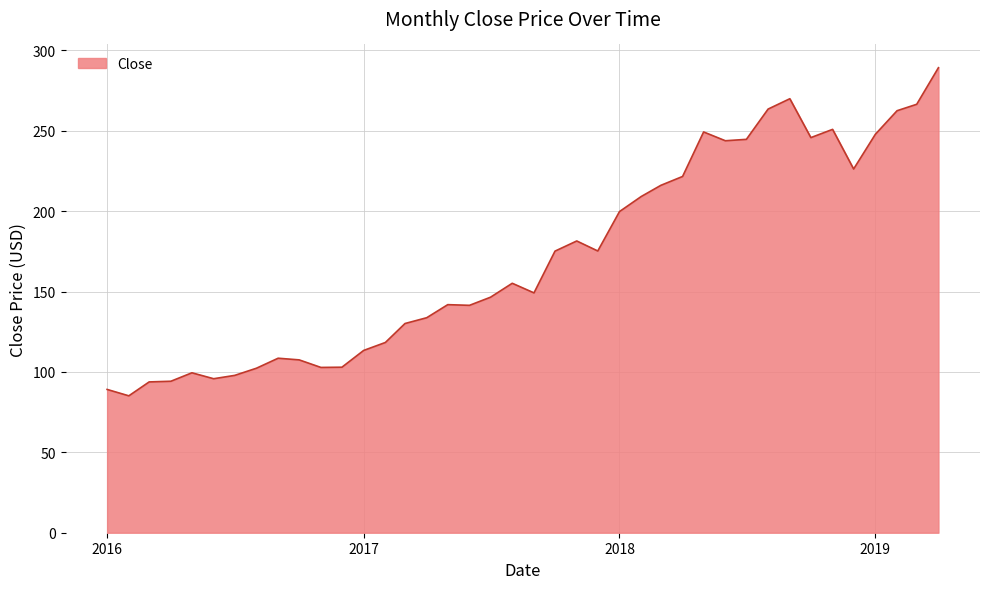

What is the smallest value displayed?

85.2